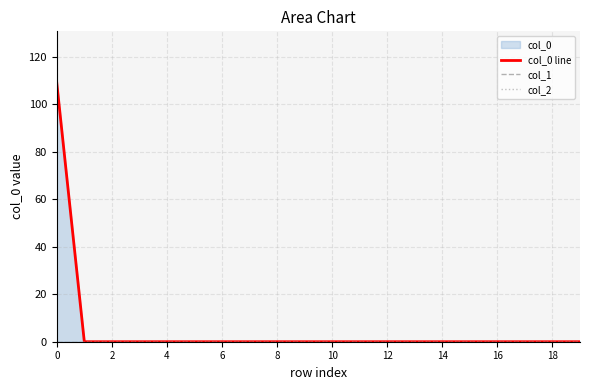

How many lines are shown in the chart?

3